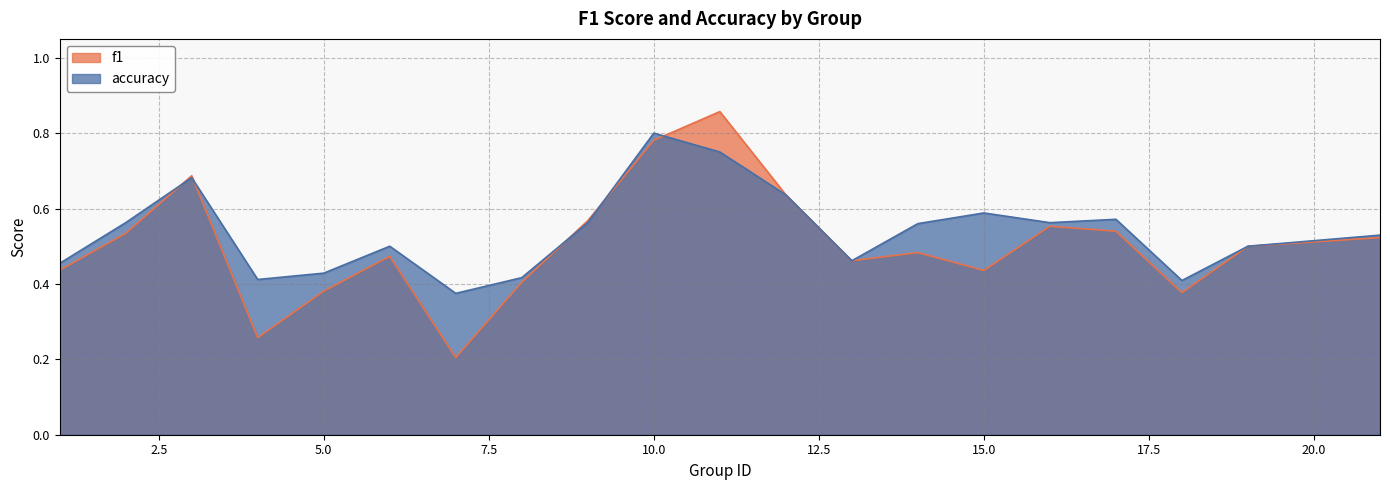

List the series in order of their peak value, highest first.

f1, accuracy